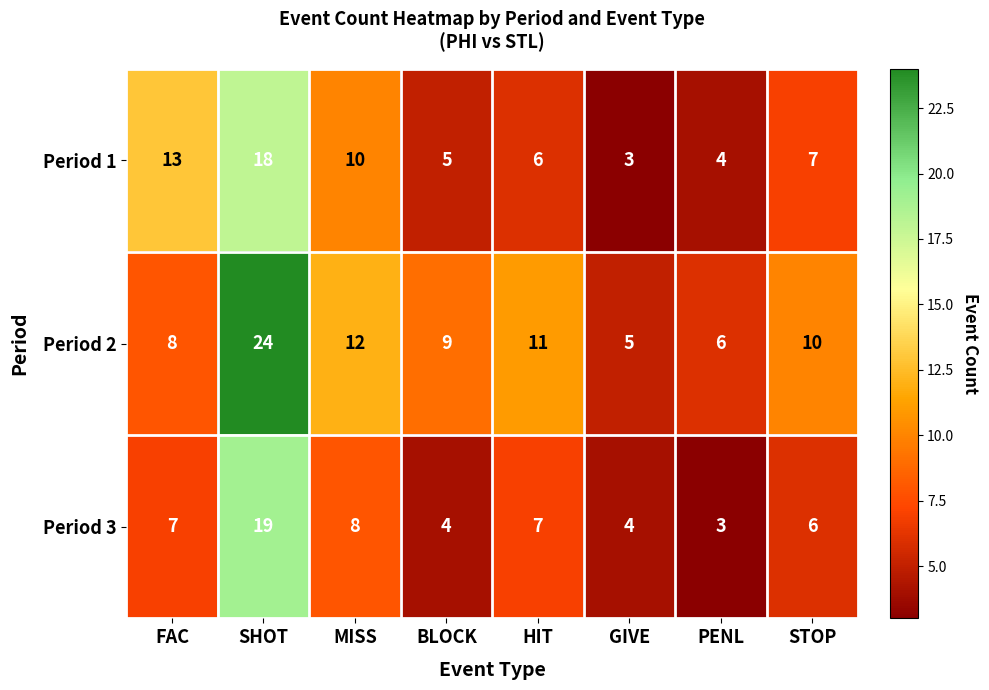

List the series in order of their overall mean, highest first.

Period 2, Period 1, Period 3